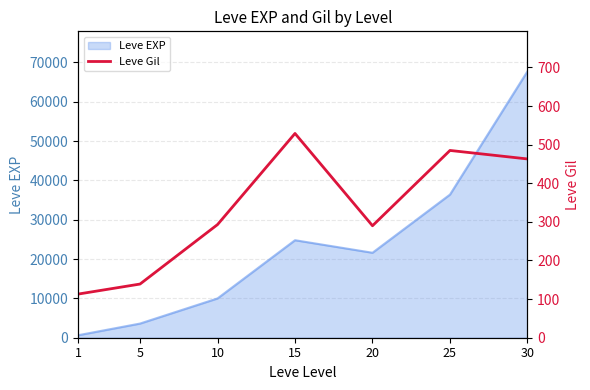

Reading left to right, what are all the values shown in this chart?

113	139	293	529	290	485	463